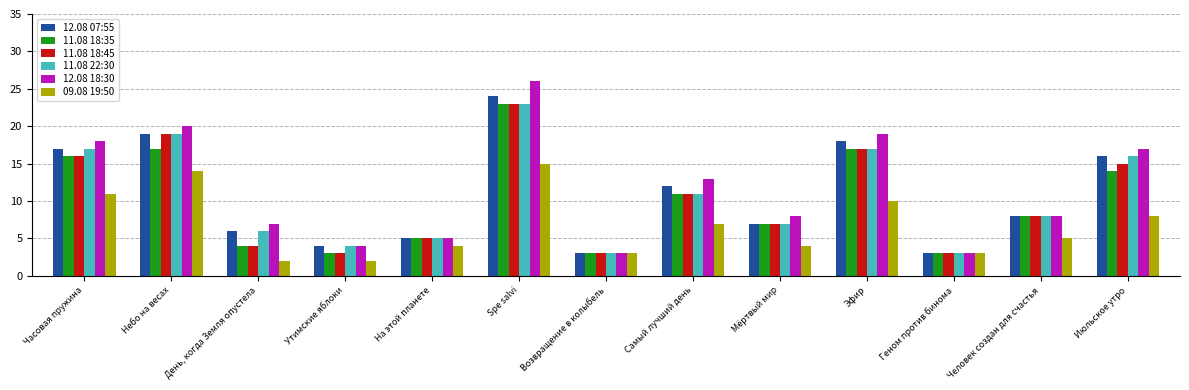

What value does the 09.08 19:50 series have at Небо на весах, to the nearest 10?

10